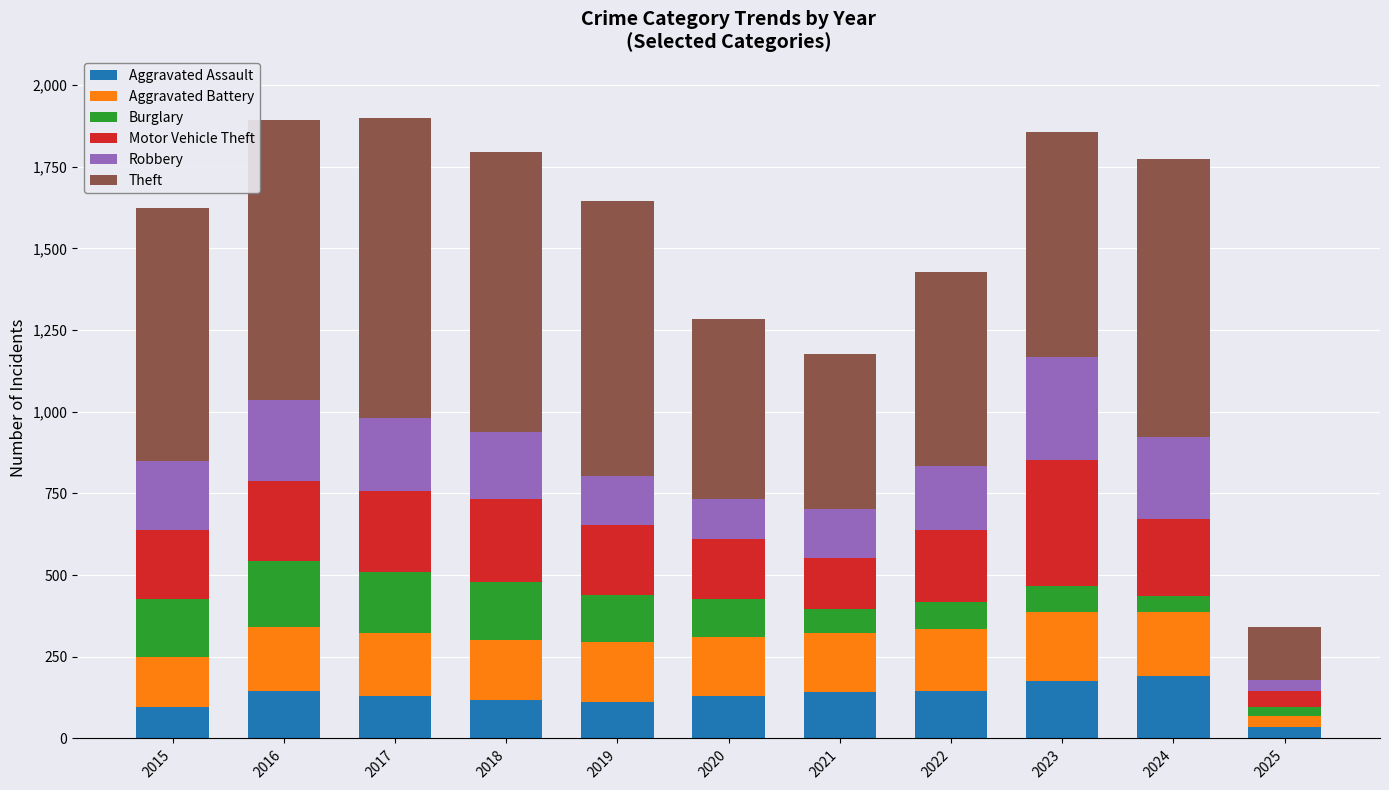

At which label does Aggravated Assault reach its minimum?

2025